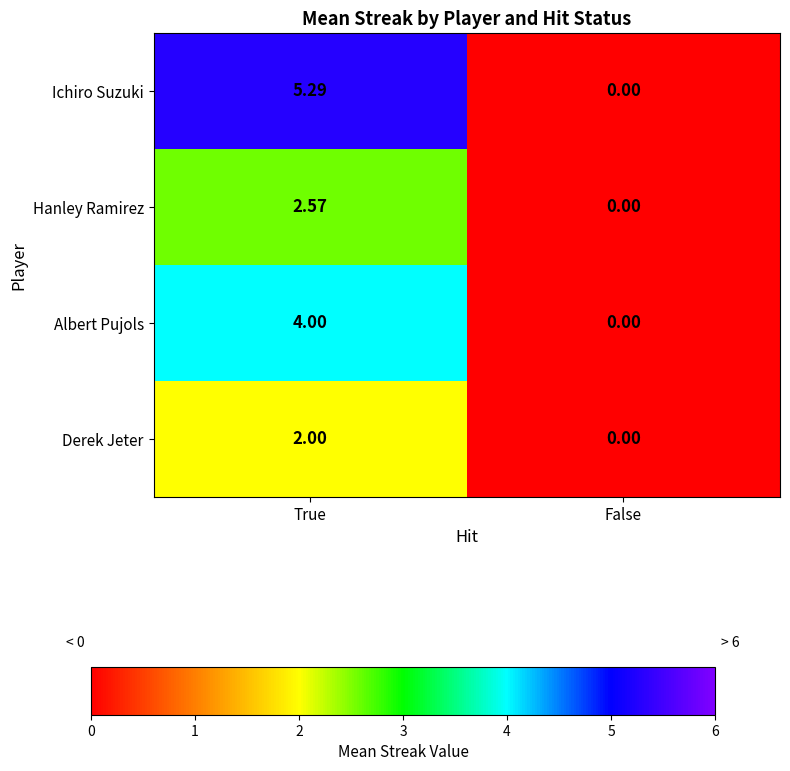

Count the number of categories in the chart.

2